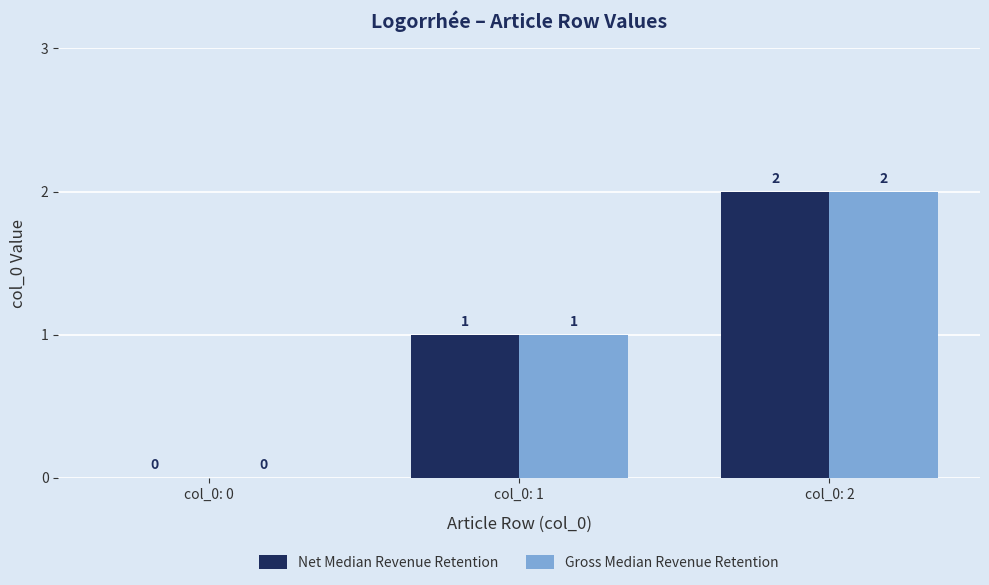

What is the maximum value for Net Median Revenue Retention?

2